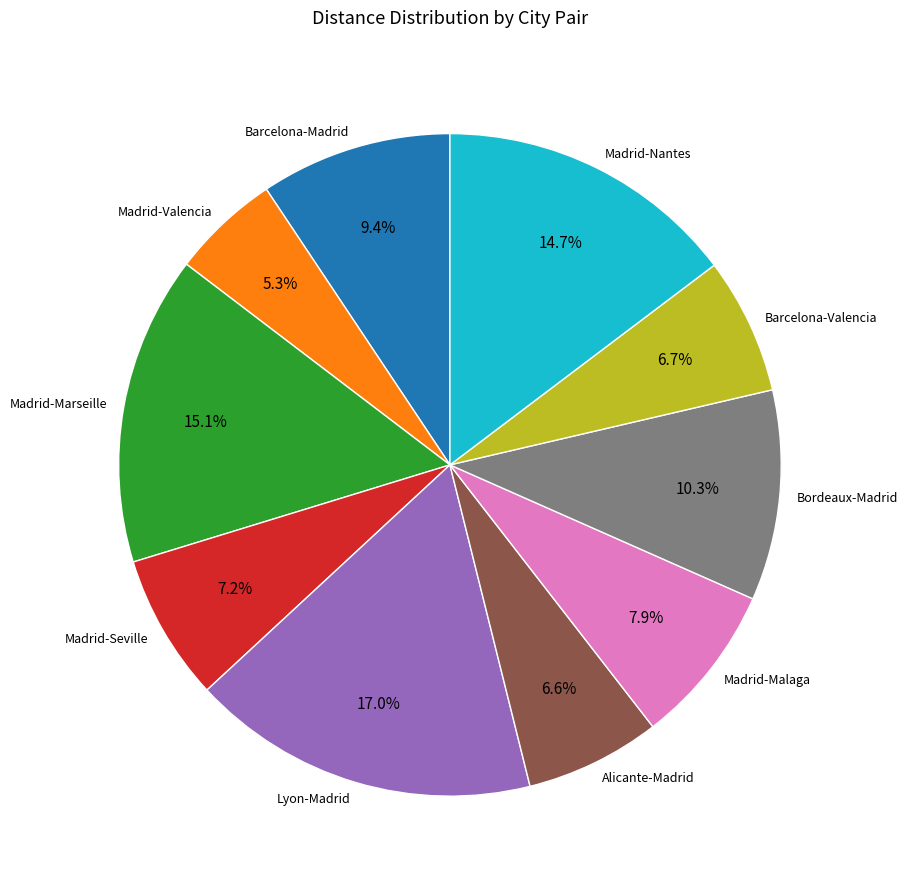

How many slices are in this pie chart?

10